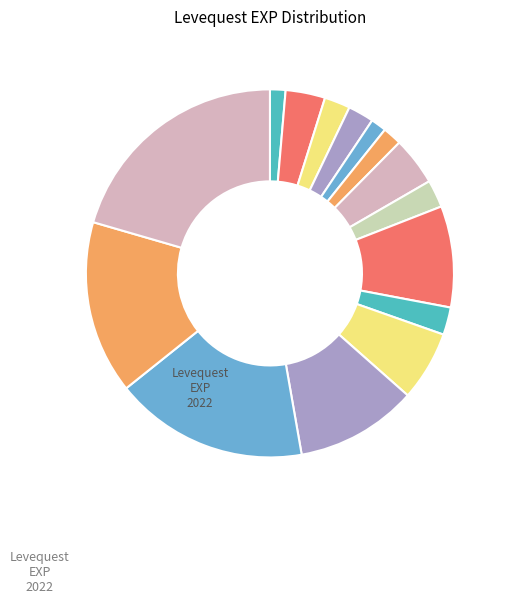

Which category has the biggest portion of the pie?

1